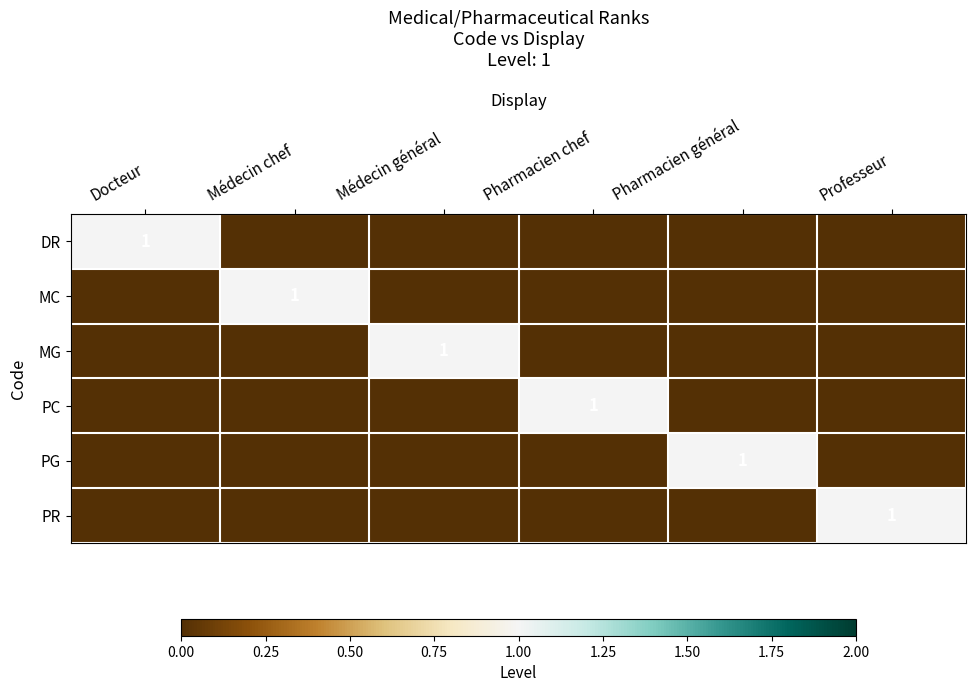

True or false: PG has a value of 0 at Pharmacien général.

False